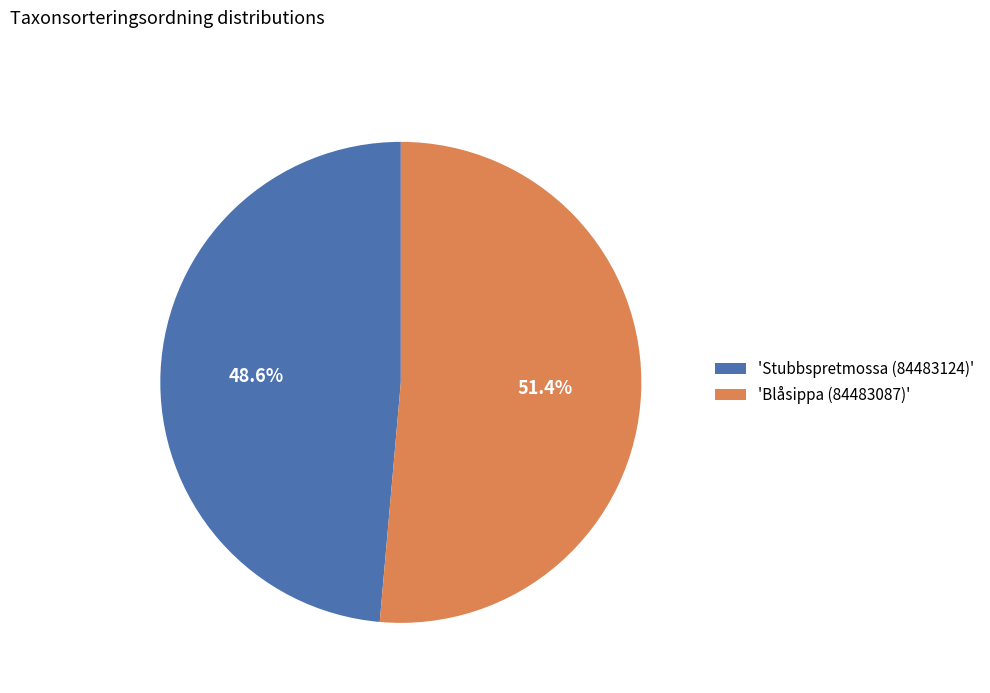

How many segments does this pie chart have?

2